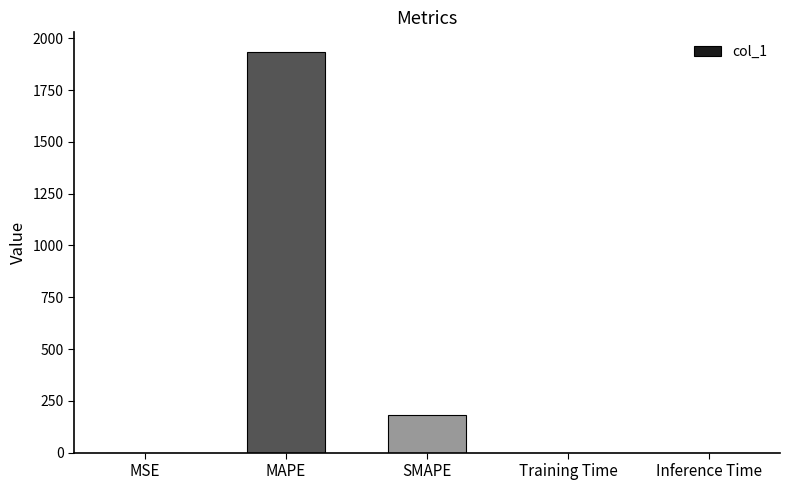

What is the greatest value displayed?

1932.0